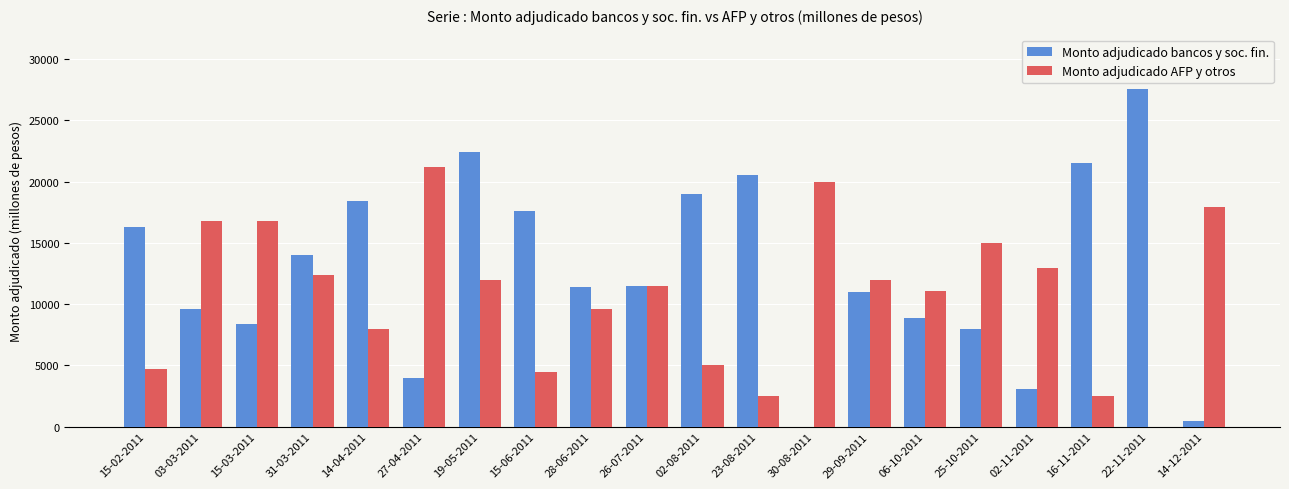

Is the value of Monto adjudicado bancos y soc. fin. at 06-10-2011 greater than the value of Monto adjudicado AFP y otros at 02-11-2011?

No